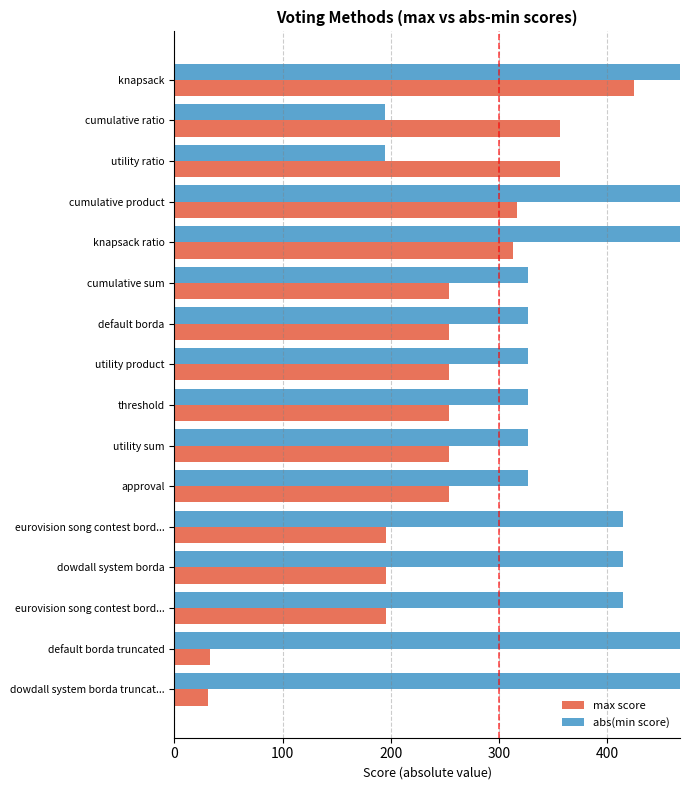

The value of max score at knapsack is 292. True or false?

False